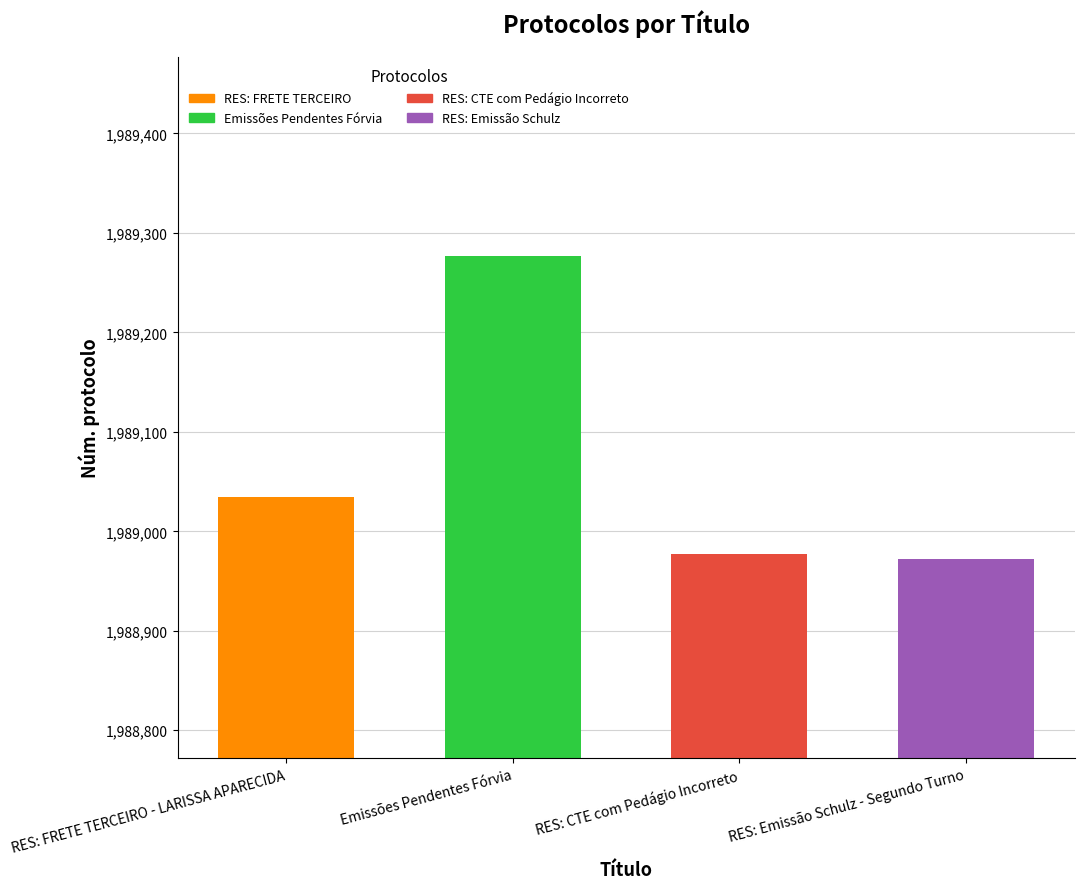

What is the difference between the second highest and minimum values?

63